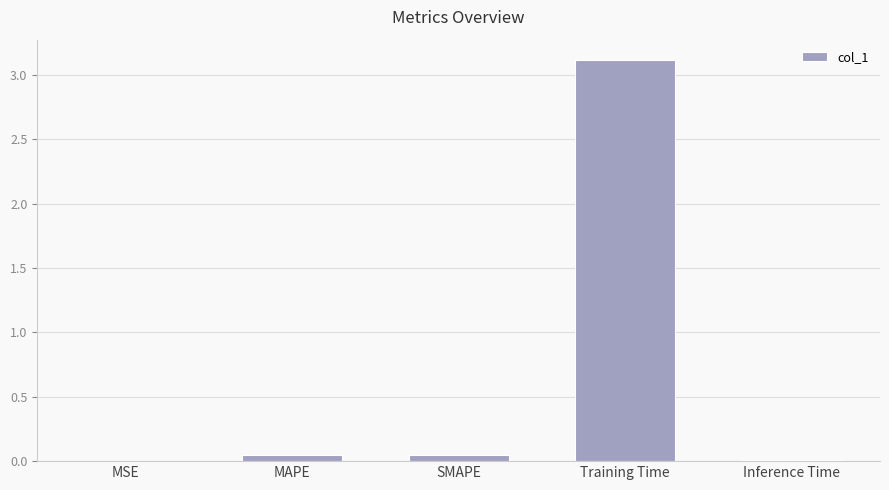

What is the average value?

0.6